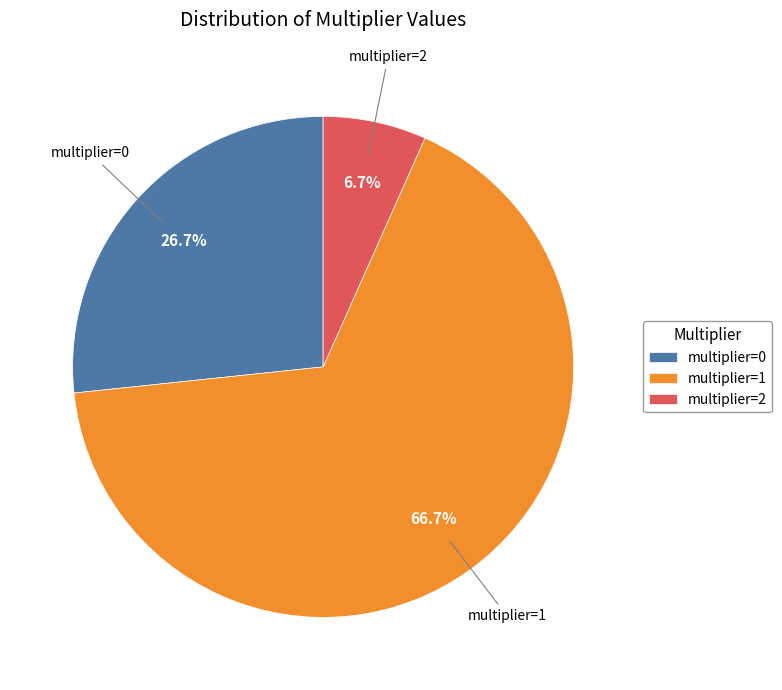

How many segments does this pie chart have?

3